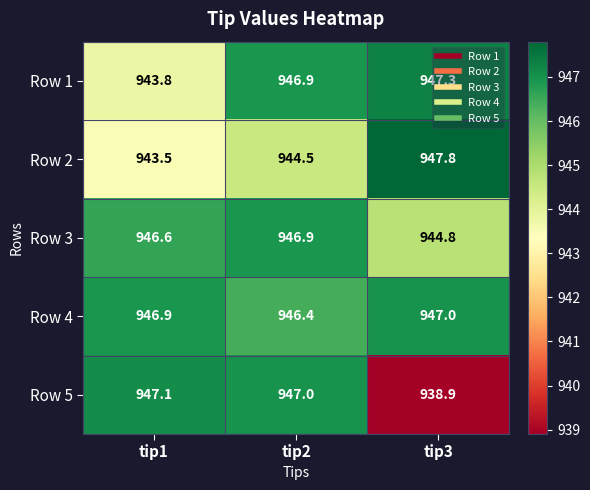

The Row 1 series shows 1652.7 at tip1. True or false?

False